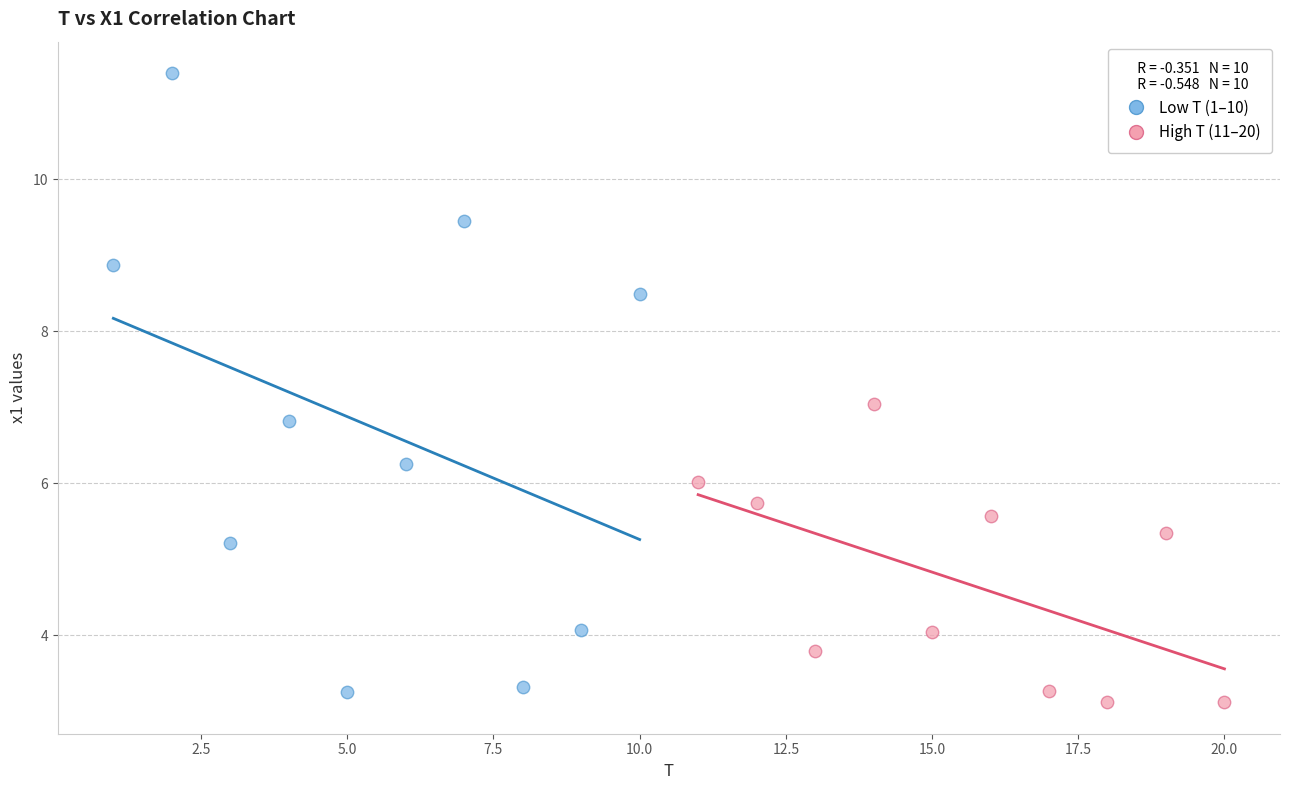

Which series contains the lowest Y value?

High T (11–20)